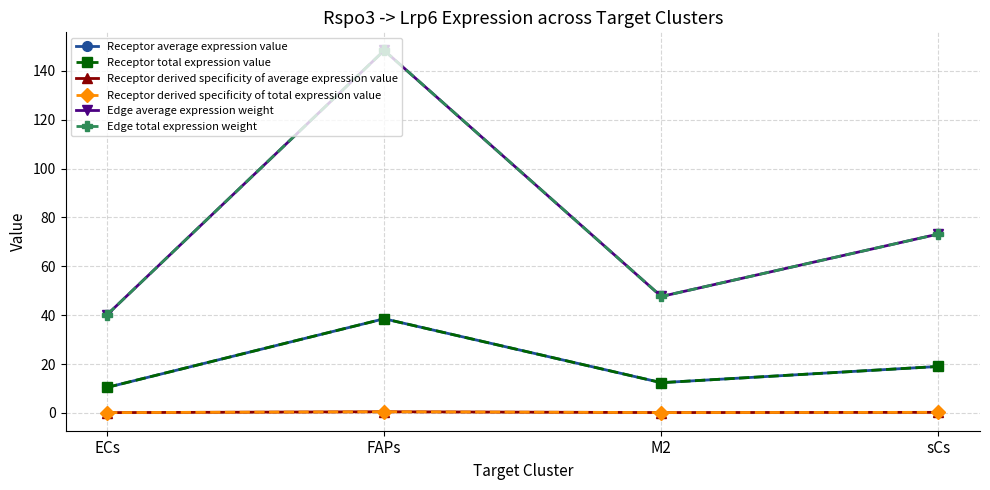

Is this an area chart (filled region under the line)?

No